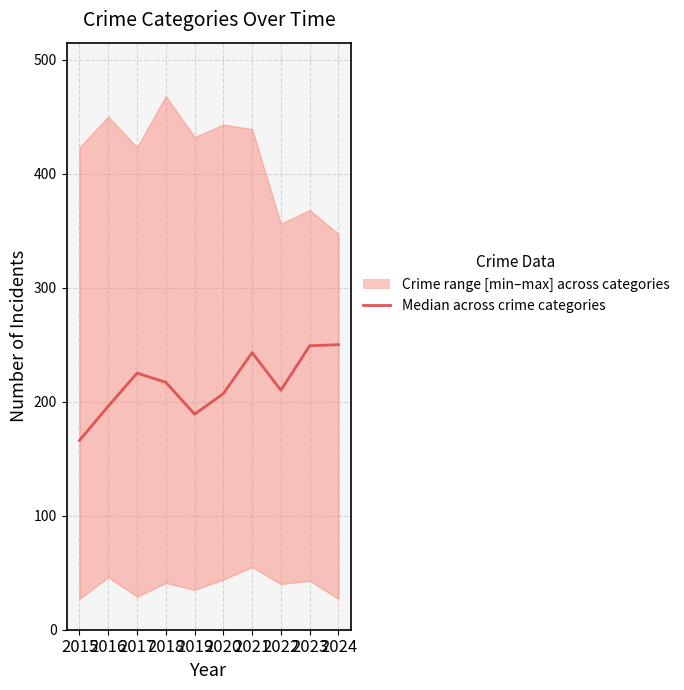

Rank the categories by value from lowest to highest.

2015, 2019, 2016, 2020, 2022, 2018, 2017, 2021, 2023, 2024